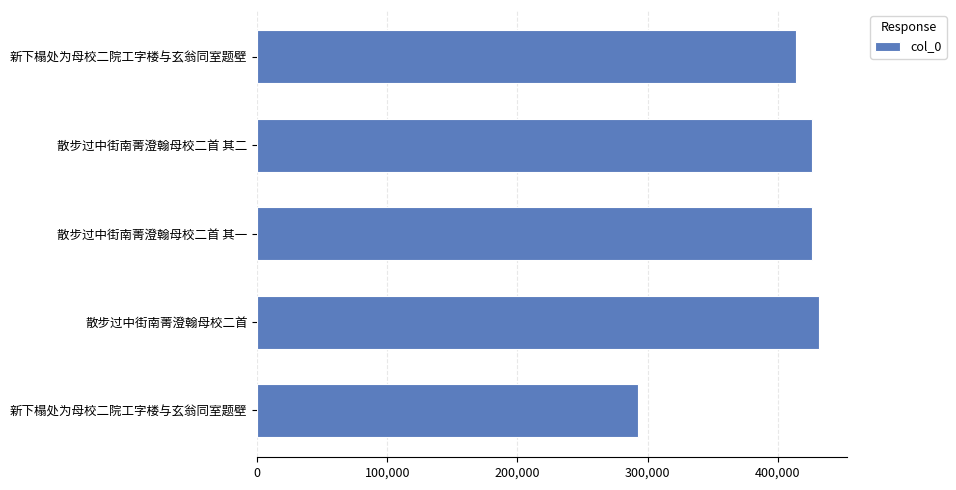

How many categories are shown in the chart?

5